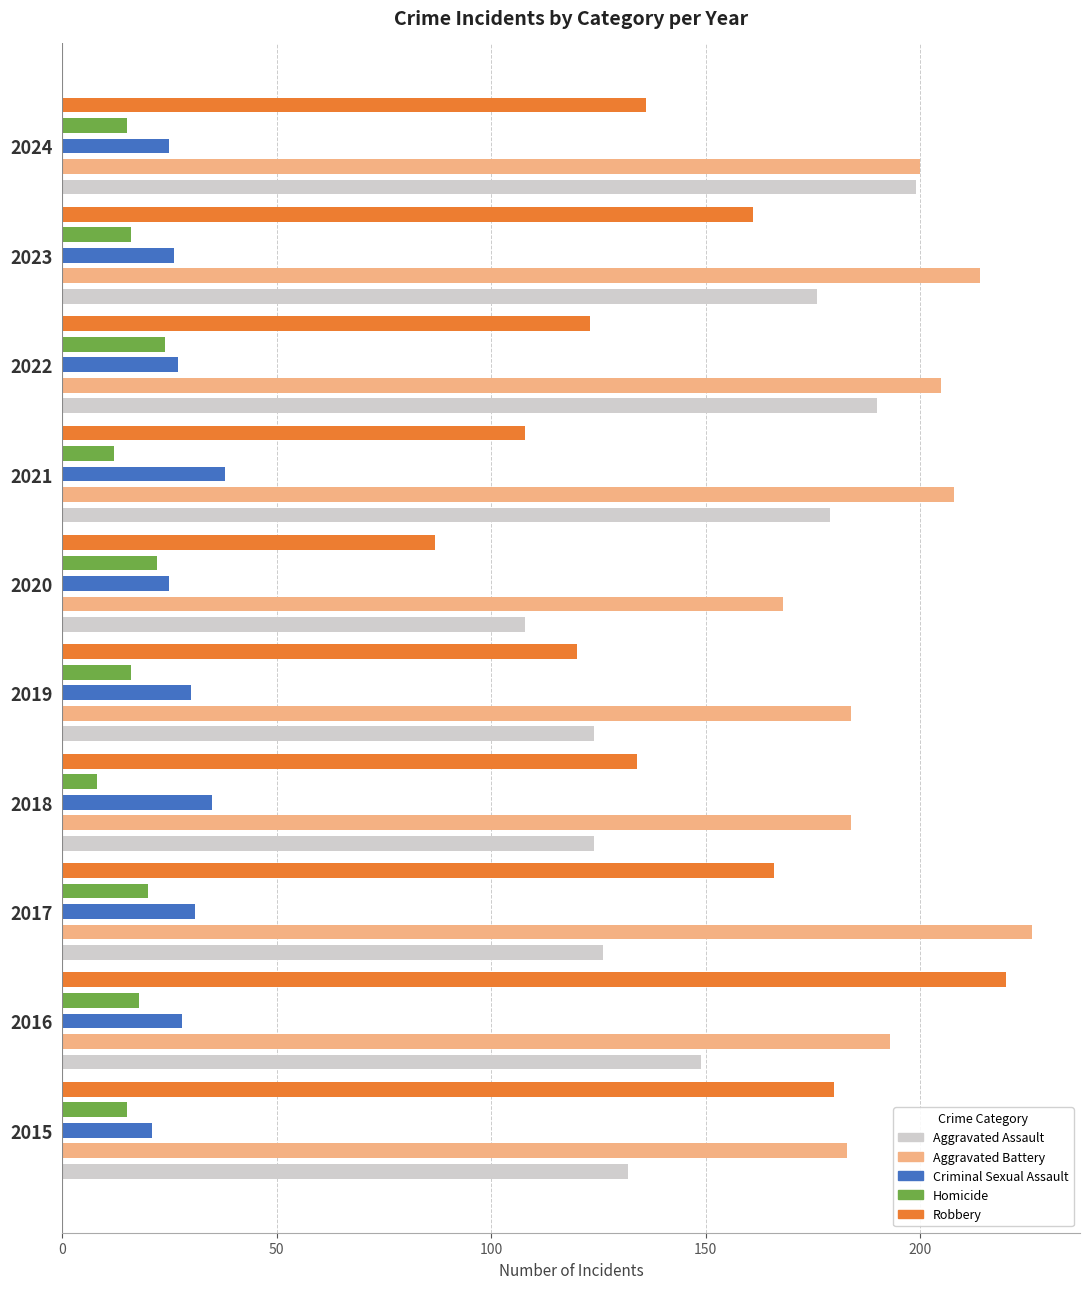

Reading right to left, transcribe all the data shown in this chart.

Aggravated Assault: 199	176	190	179	108	124	124	126	149	132
Aggravated Battery: 200	214	205	208	168	184	184	226	193	183
Criminal Sexual Assault: 25	26	27	38	25	30	35	31	28	21
Homicide: 15	16	24	12	22	16	8	20	18	15
Robbery: 136	161	123	108	87	120	134	166	220	180